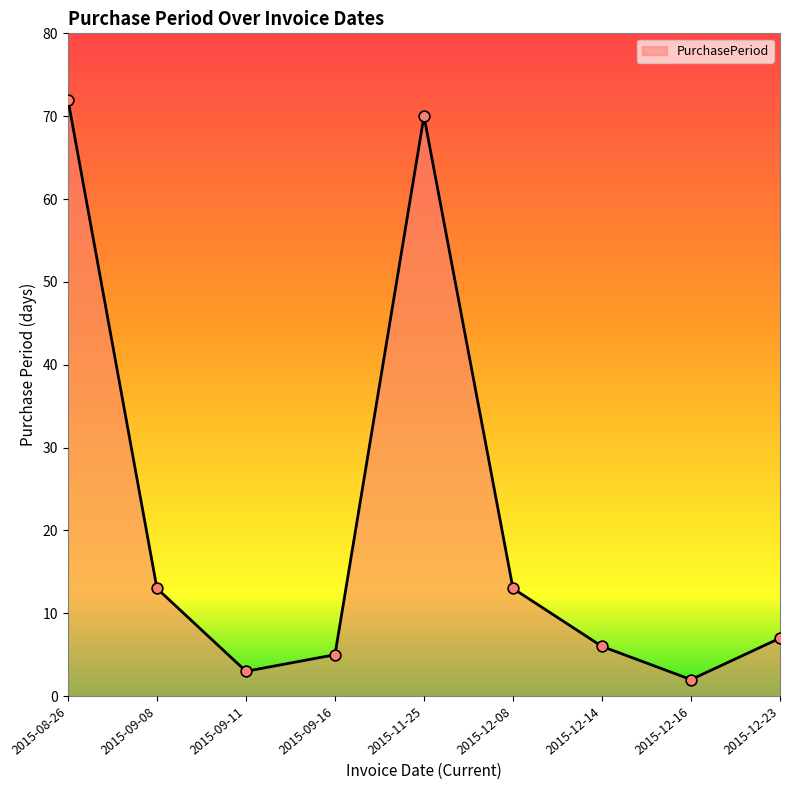

Which has a higher value, 2015-12-14 or 2015-12-23?

2015-12-23